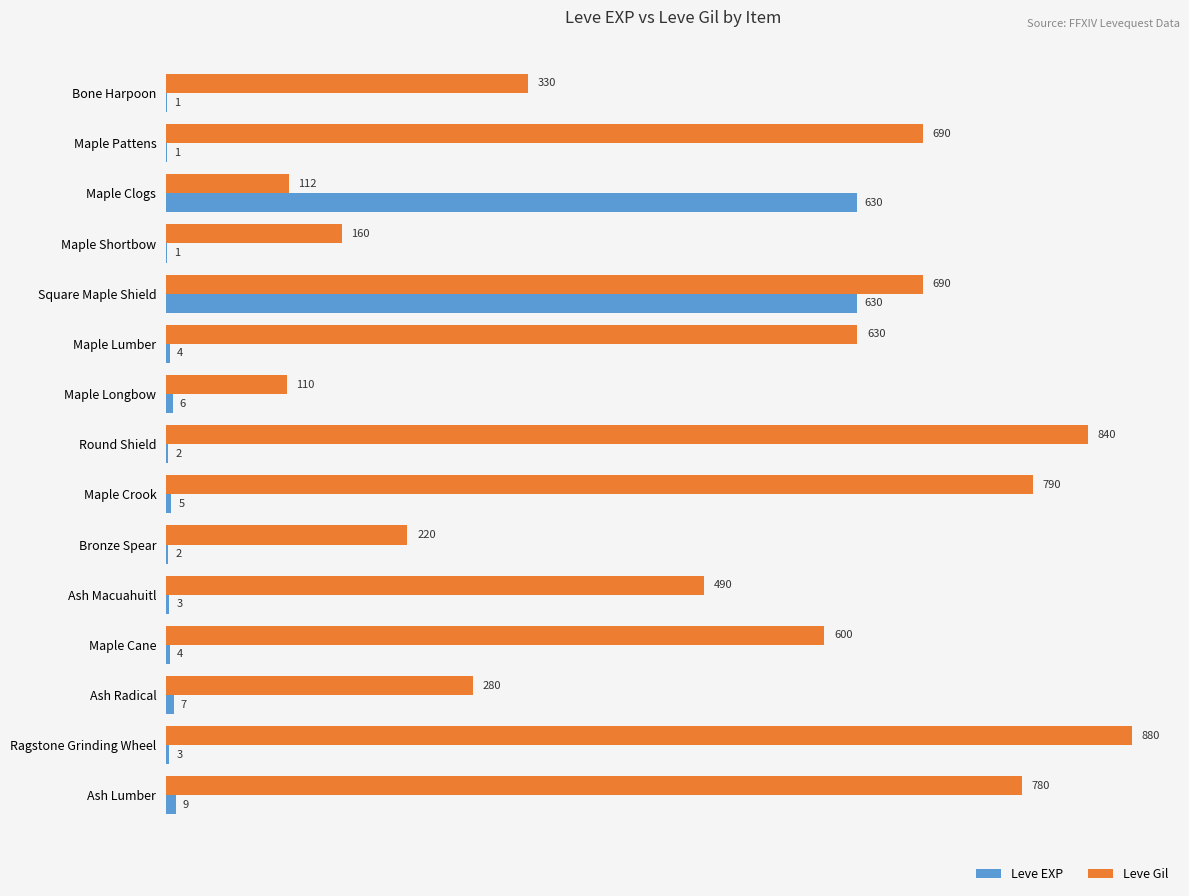

The value of Leve Gil at Bone Harpoon is 431. True or false?

False